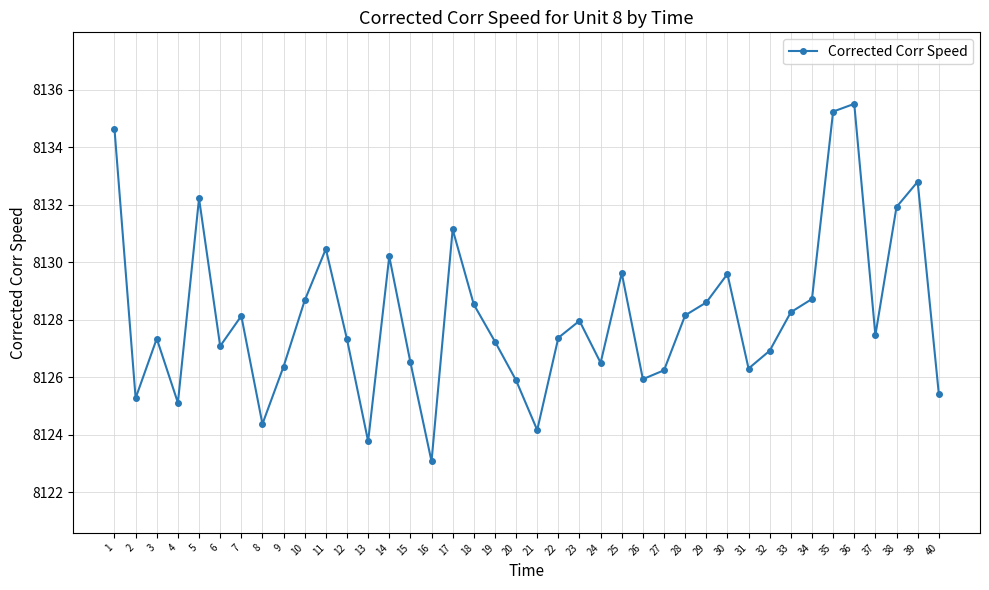

How many interior local peaks (higher than both neighbors) does the data have?

11